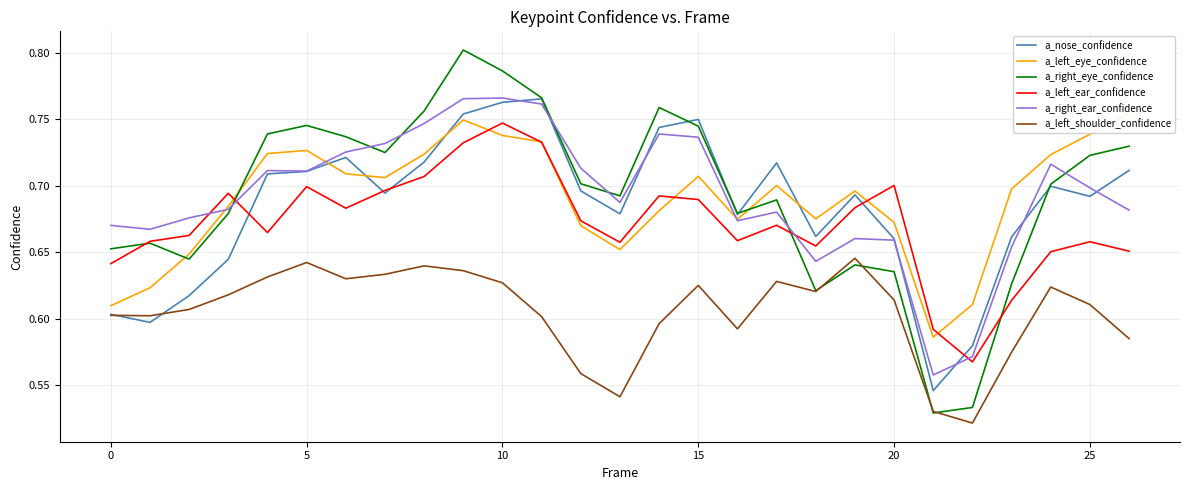

True or false: a_right_ear_confidence and a_left_shoulder_confidence cross at least once.

False